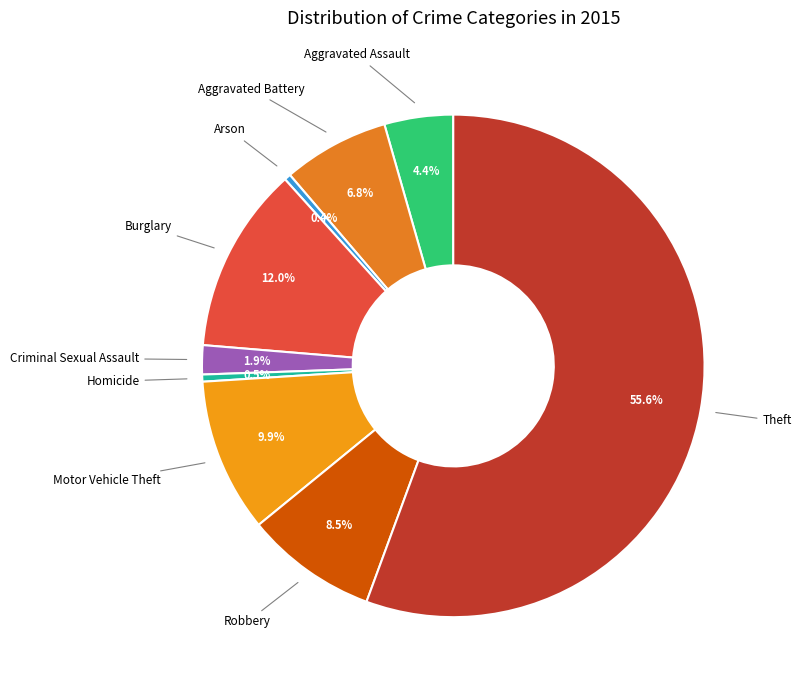

Count the number of slices in the pie.

9